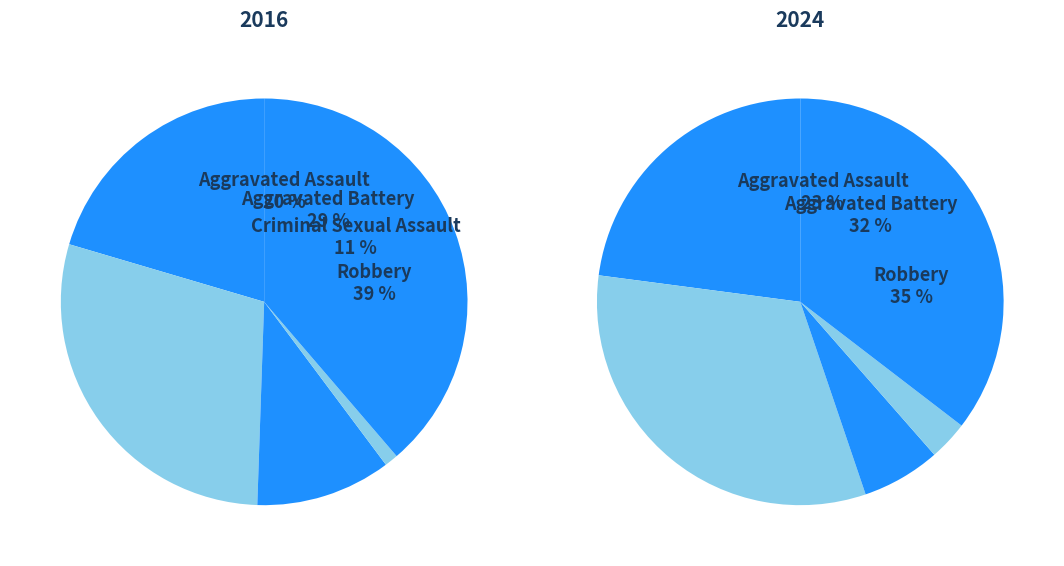

Which slice is the smallest?

Homicide